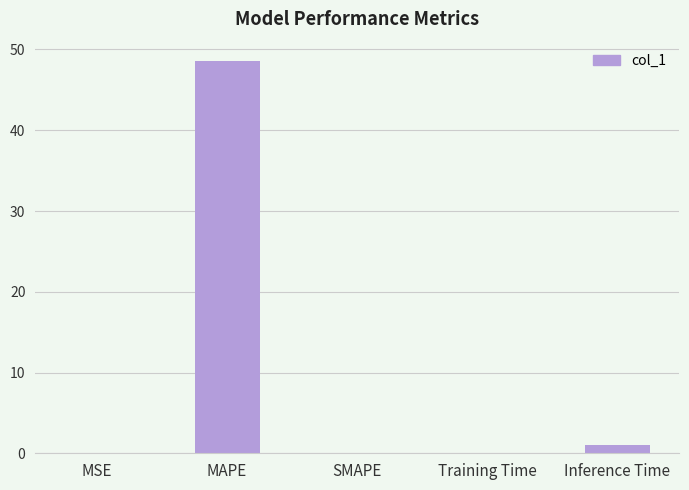

Which label corresponds to the largest value in the chart?

MAPE